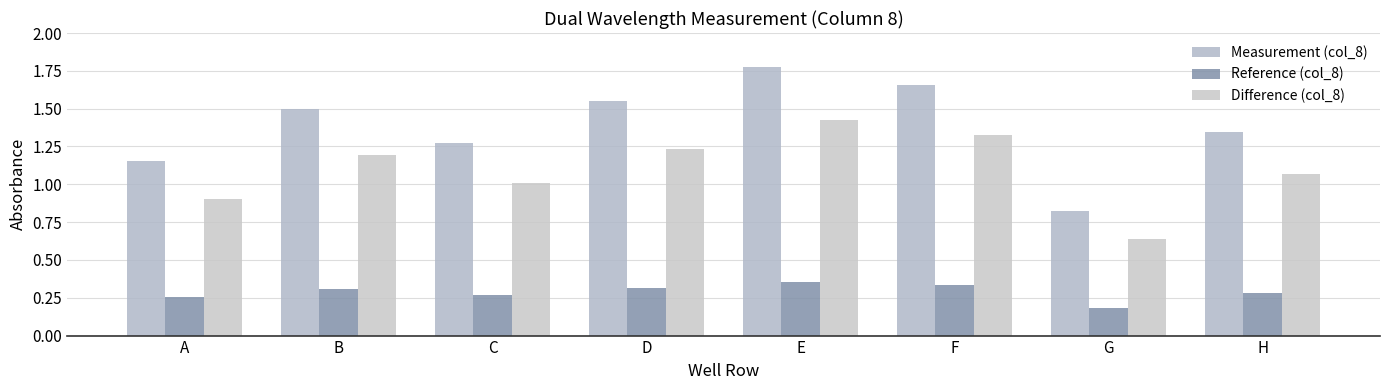

Which category has the lowest value in the Reference (col_8) series?

G